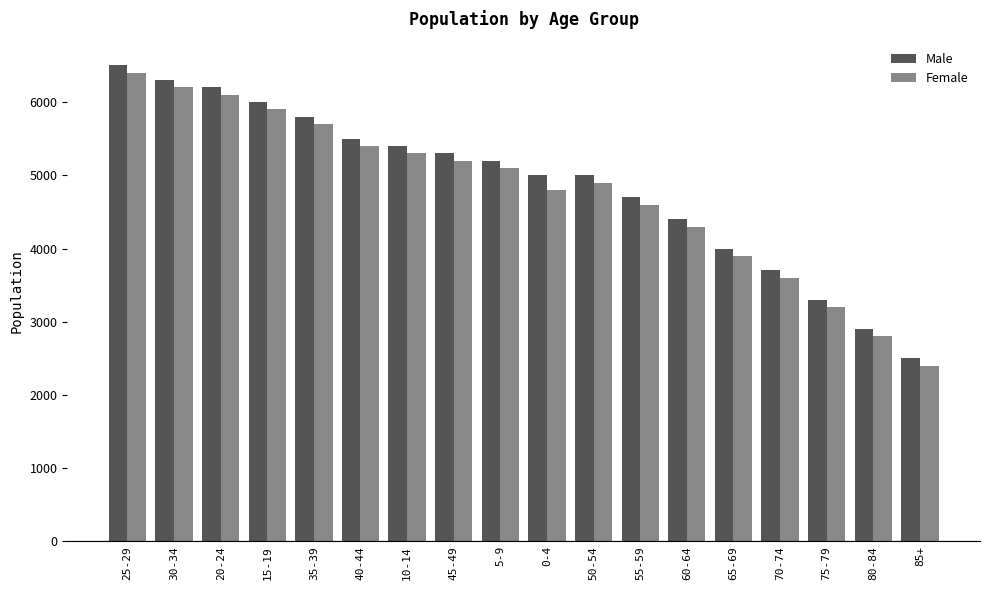

What is the maximum value for Male?

6500